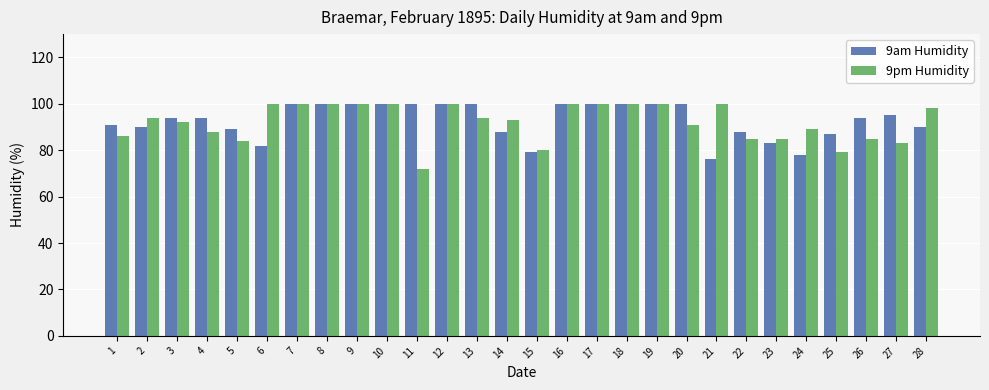

Is the value of 9pm Humidity at 20 greater than the value of 9am Humidity at 20?

No